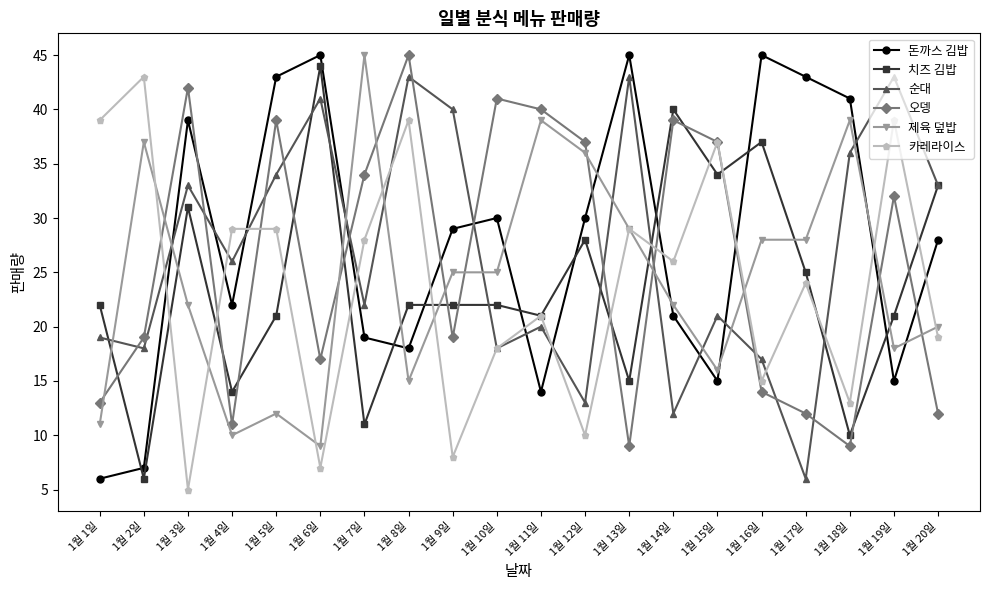

What is the label of the 10th point from the right?

1월 11일